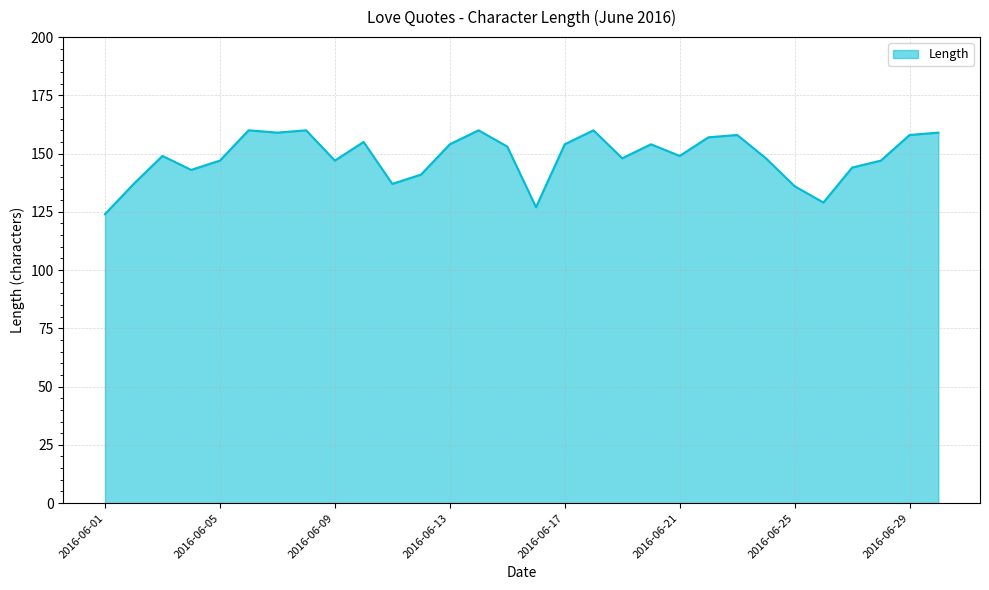

What is the difference between the maximum and minimum values?

36